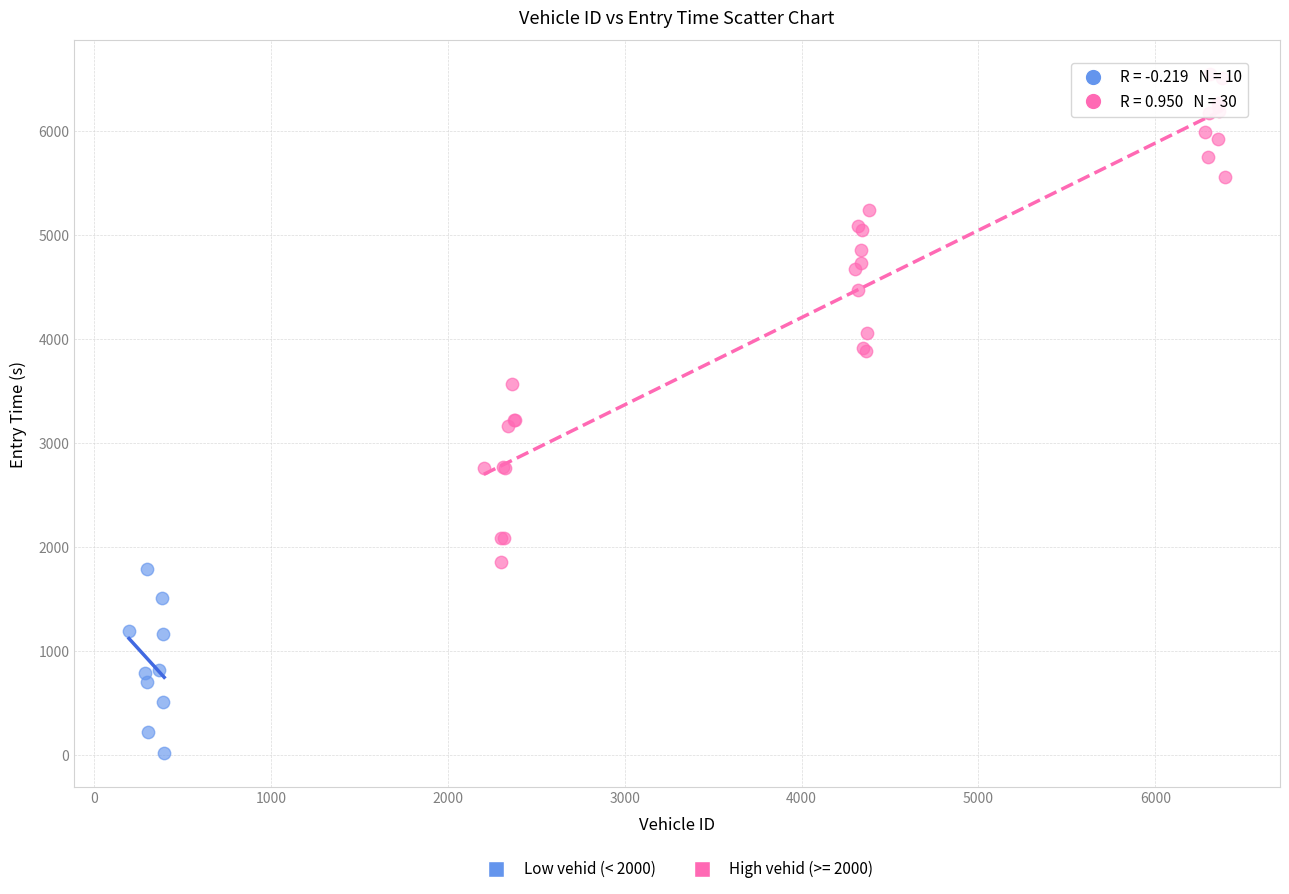

Which series reaches the maximum Y coordinate?

High vehid (>= 2000)